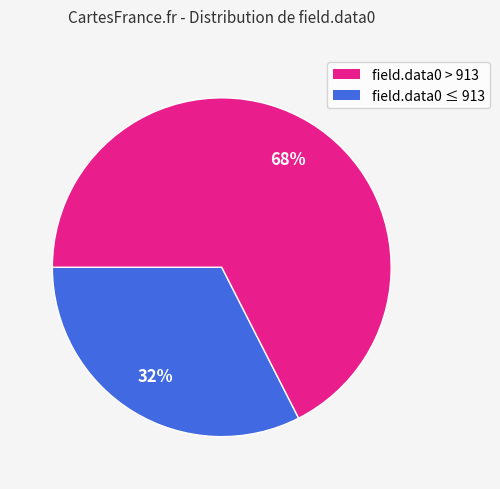

Does any single category account for the majority?

Yes